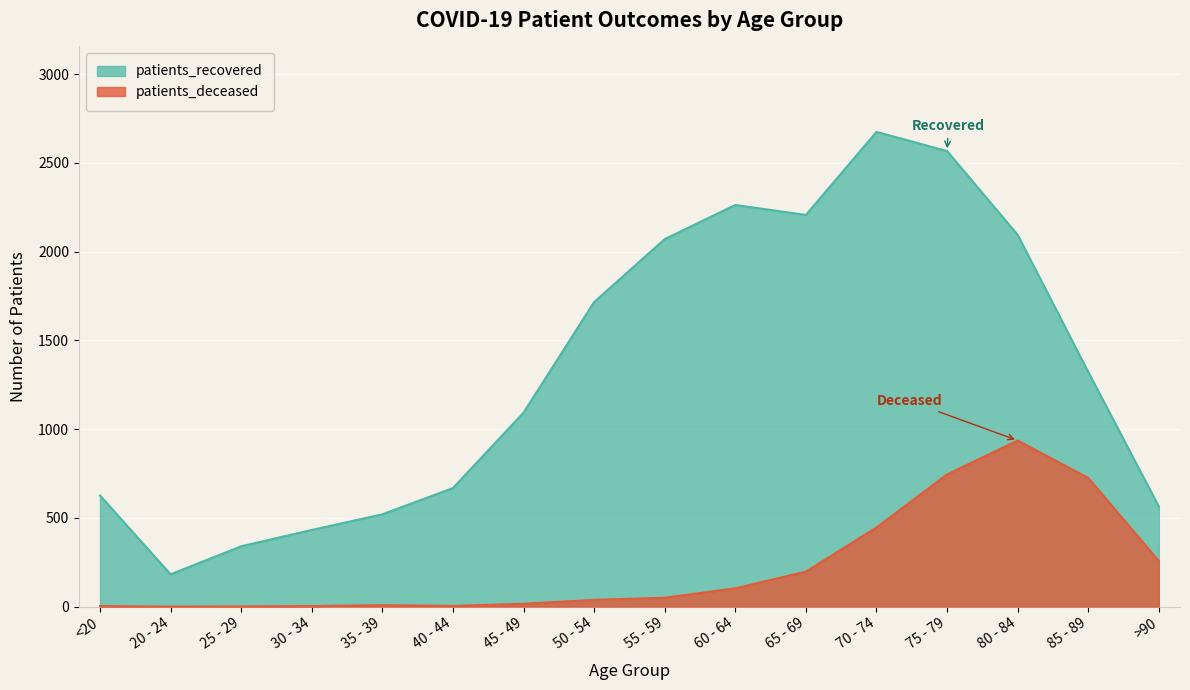

What is the label of the 13th point from the left?

75 - 79